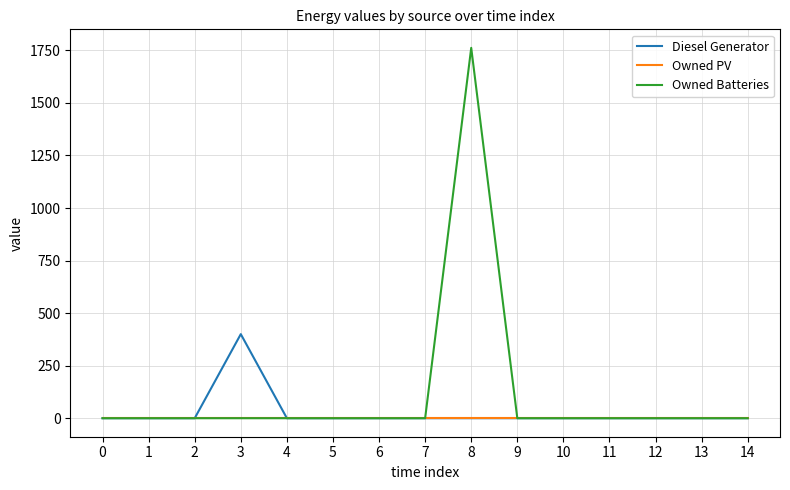

The Owned Batteries series shows -597 at 4. True or false?

False